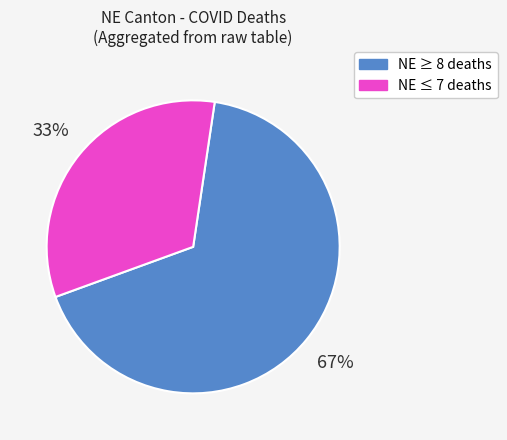

True or false: NE ≤ 7 deaths accounts for 33% of the total.

True